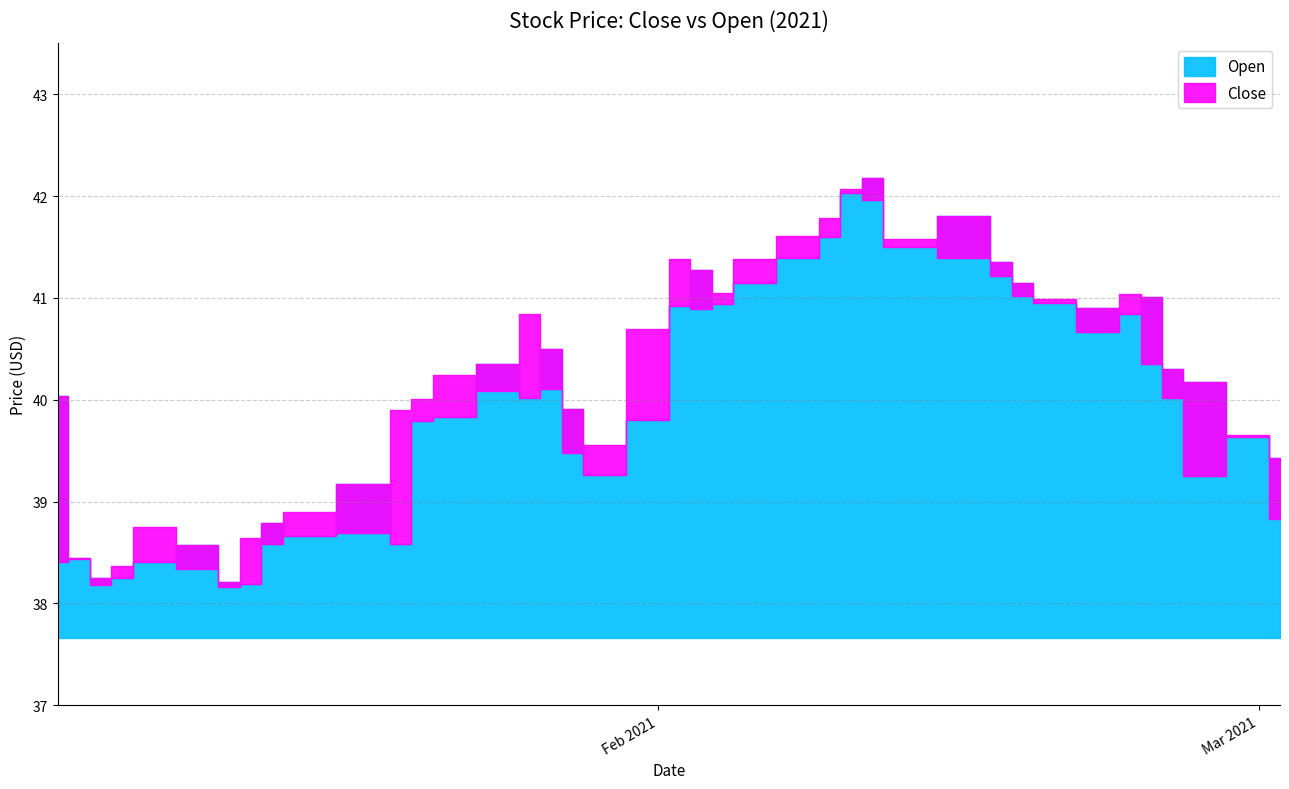

List the labels in order of Open value, smallest first.

7, 6, 2, 3, 4, 1, 5, 11, 9, 8, 10, 18, 39, 38, 12, 19, 13, 17, 15, 0, 37, 36, 14, 16, 34, 33, 20, 22, 32, 35, 23, 31, 21, 30, 24, 28, 25, 29, 26, 27